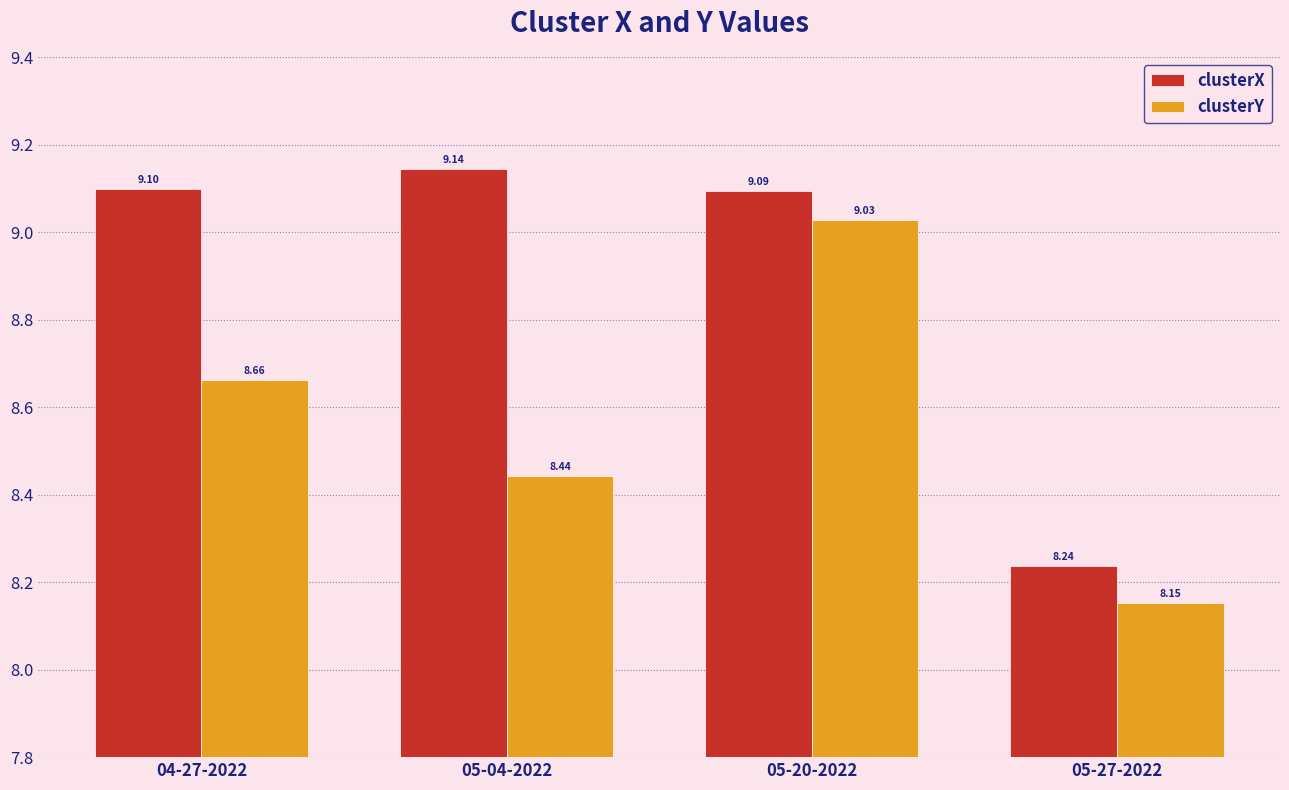

What position from the left is 05-20-2022?

3